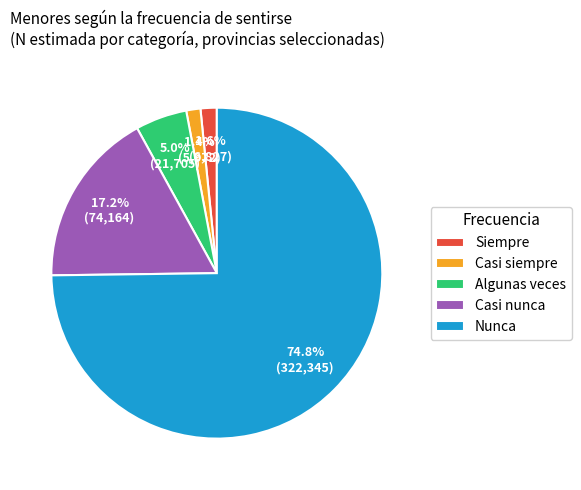

To the nearest percent, what is the average slice percentage?

20%